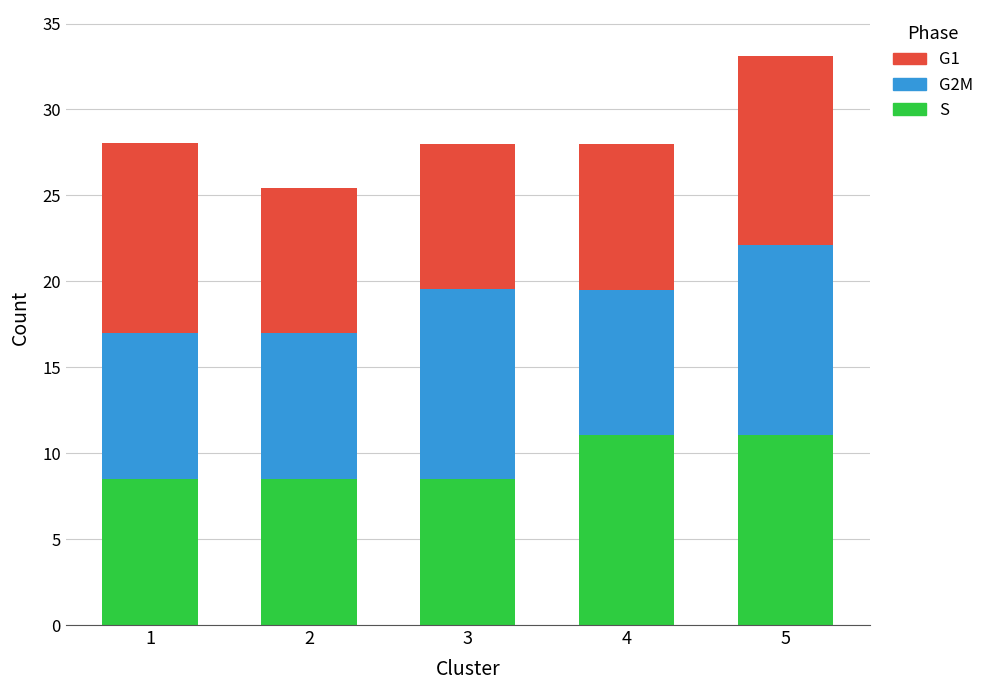

Reading left to right, list the values for the S series.

1=8.5	2=8.5	3=8.5	4=11.0	5=11.0